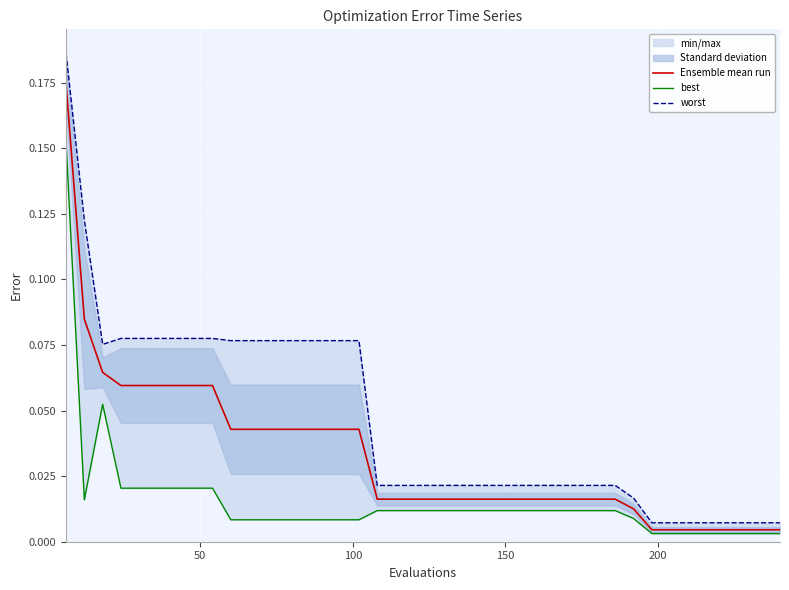

Which series has the widest spread of values?

worst